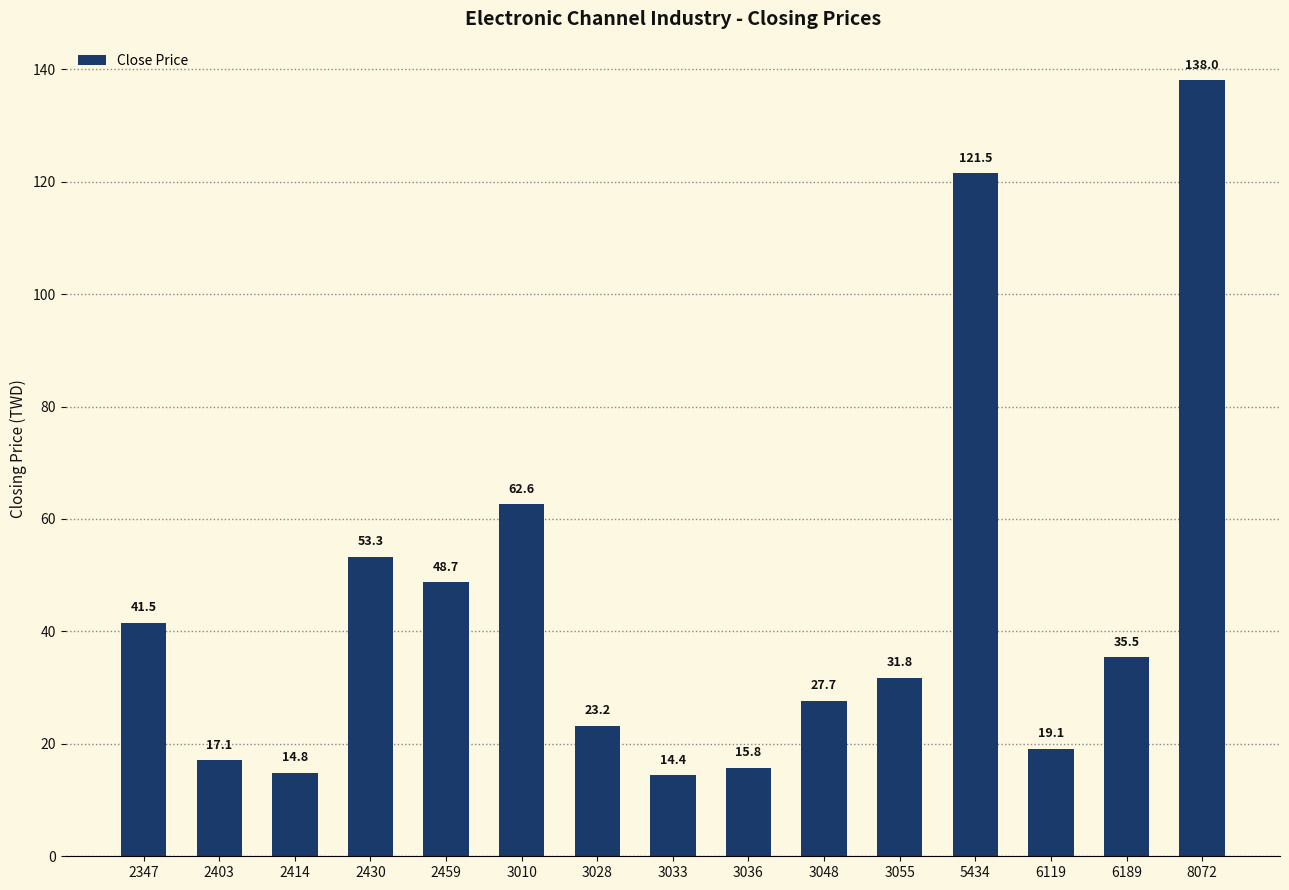

What is the value of the 11th bar from the left?

31.8